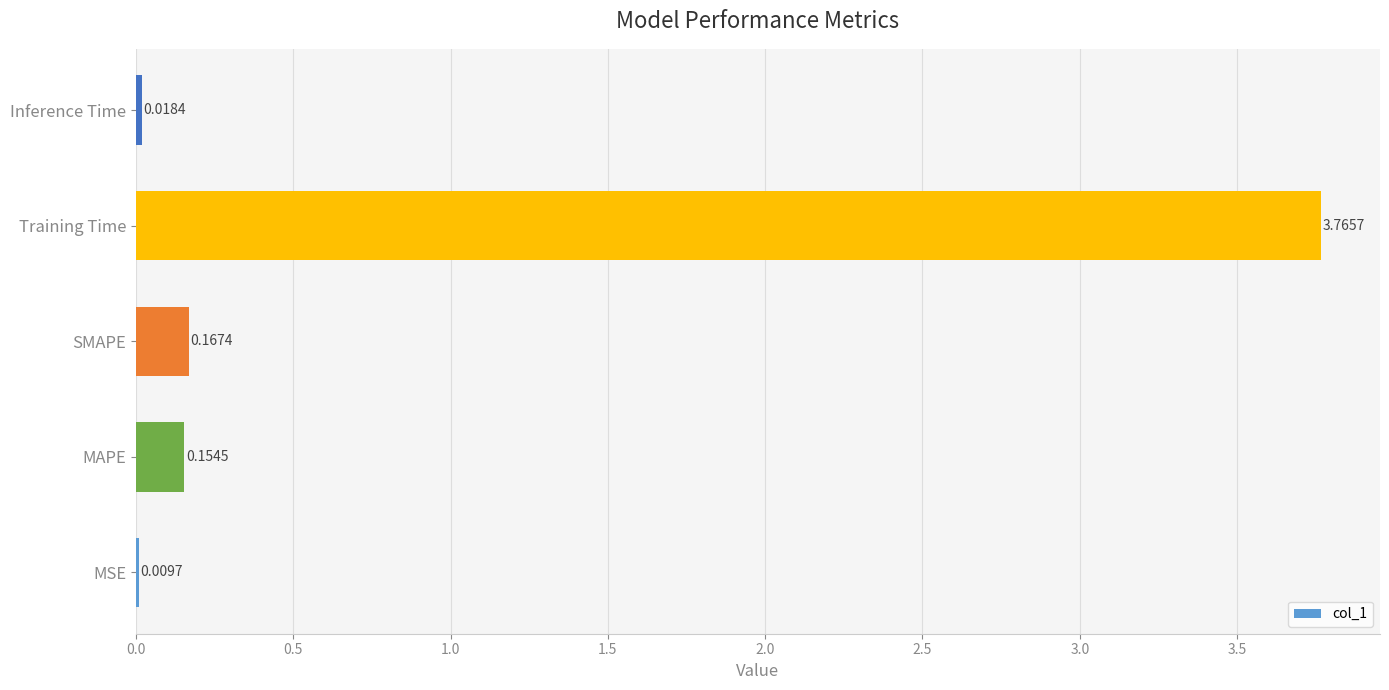

What is the sum of all values?

4.1